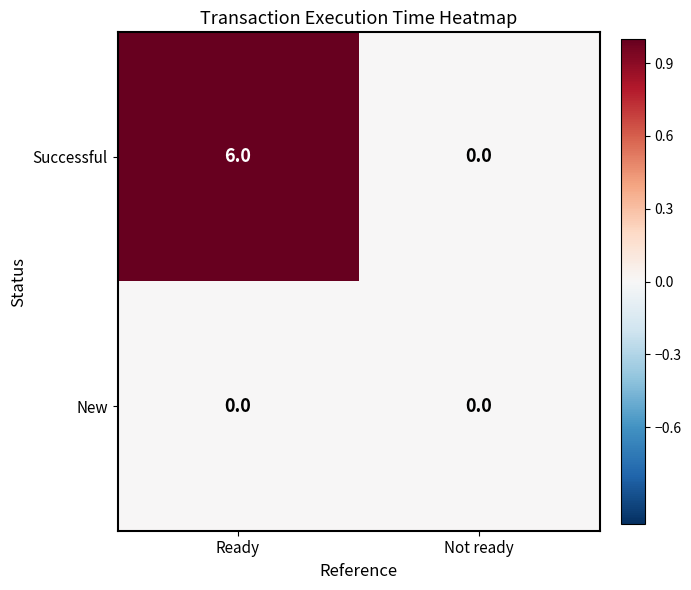

True or false: Successful has a value of -2 at Not ready.

False